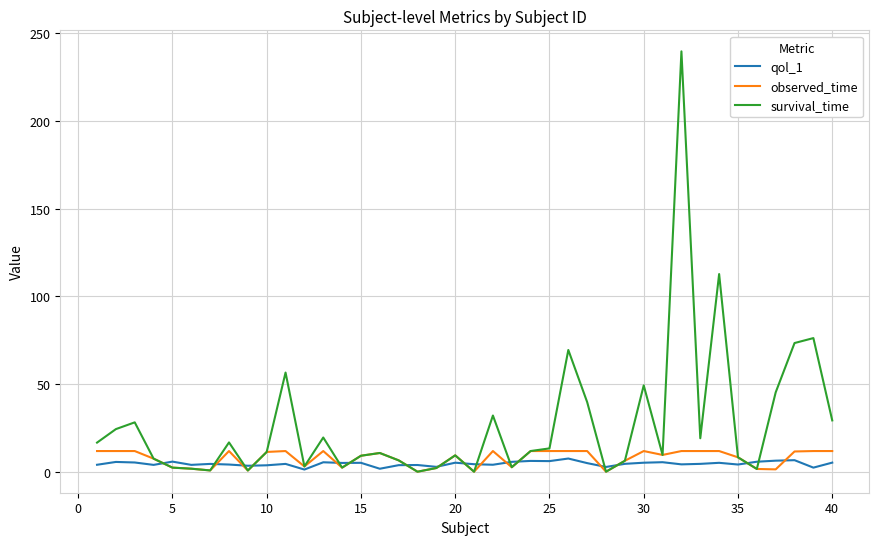

What is the greatest value displayed?

239.6